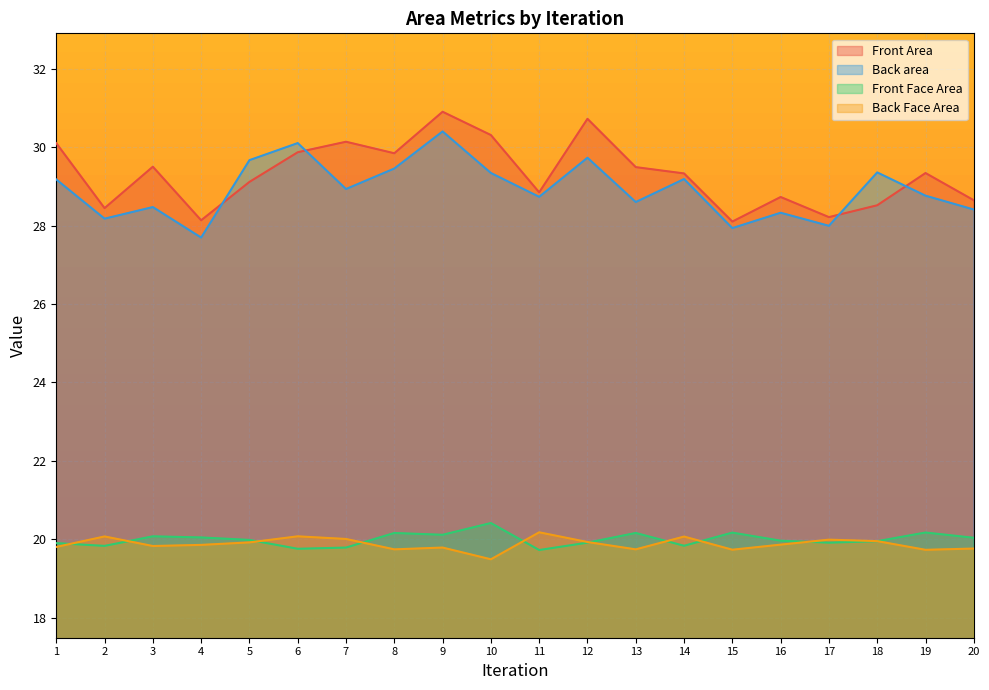

What is the approximate value of Back Face Area at 20?

19.8